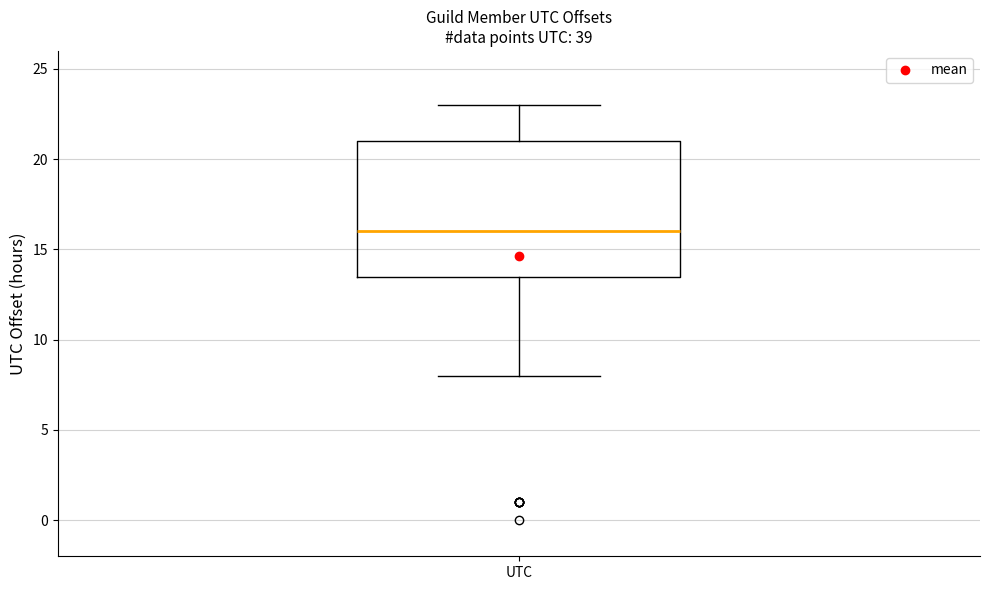

Where does the upper whisker of the box for UTC end on the y-axis? The values are not printed on the chart, so give them approximately, as read against the axis.

23.0